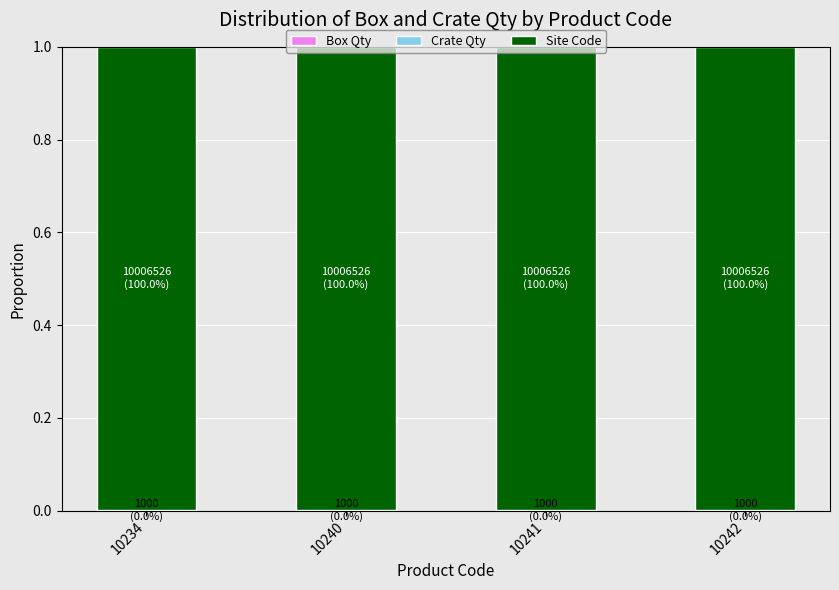

At which label does Box Qty reach its minimum?

10234